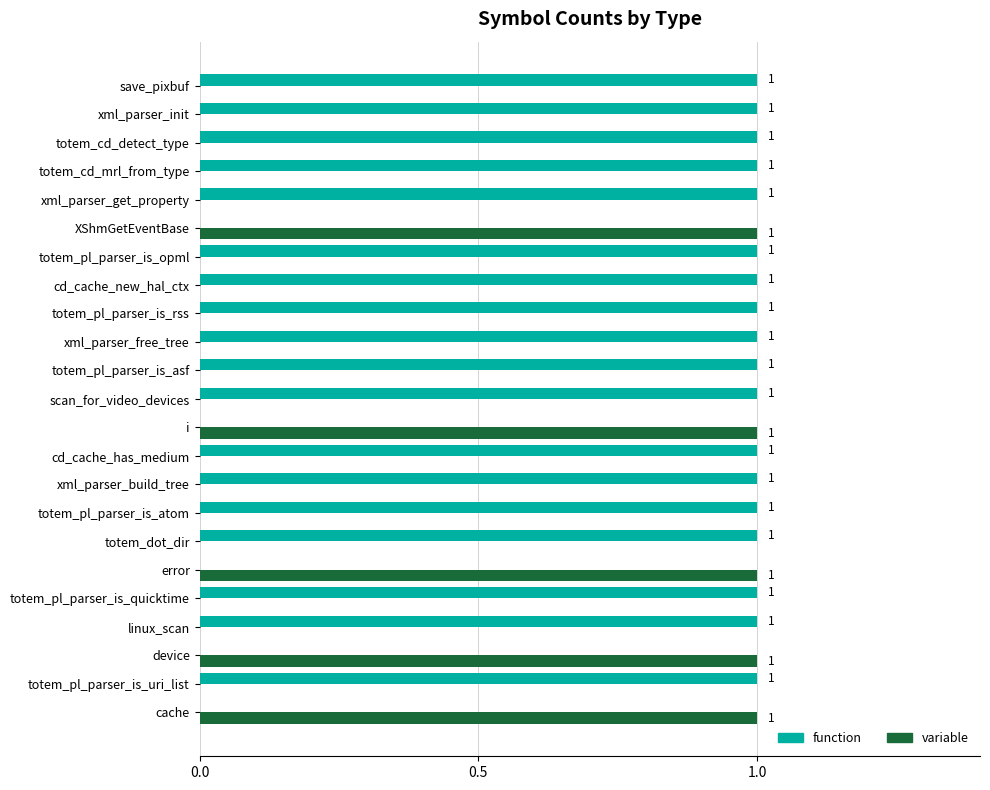

Is the value of variable at xml_parser_get_property greater than the value of function at save_pixbuf?

No